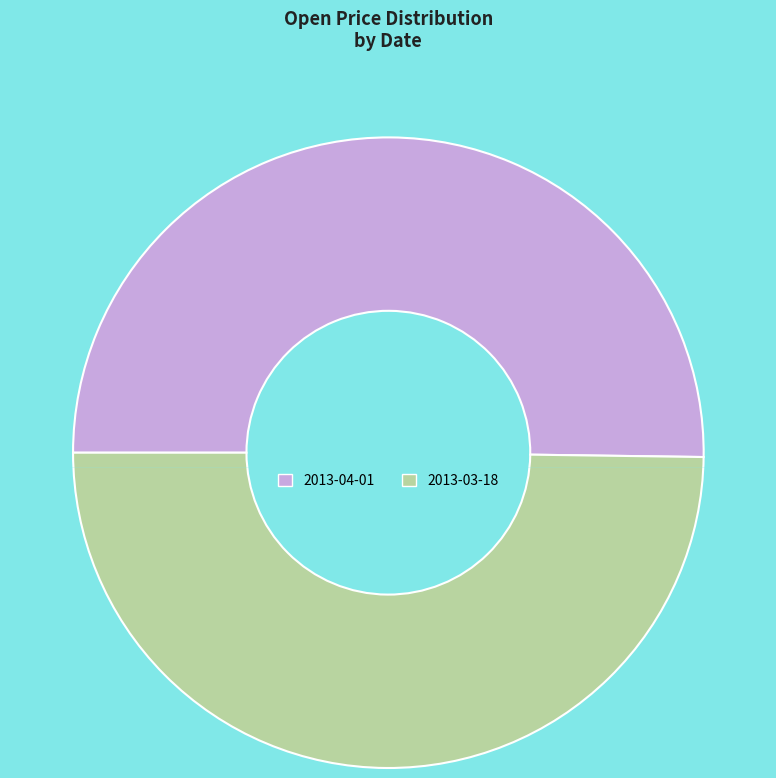

True or false: 2013-04-01 accounts for 63% of the total.

False